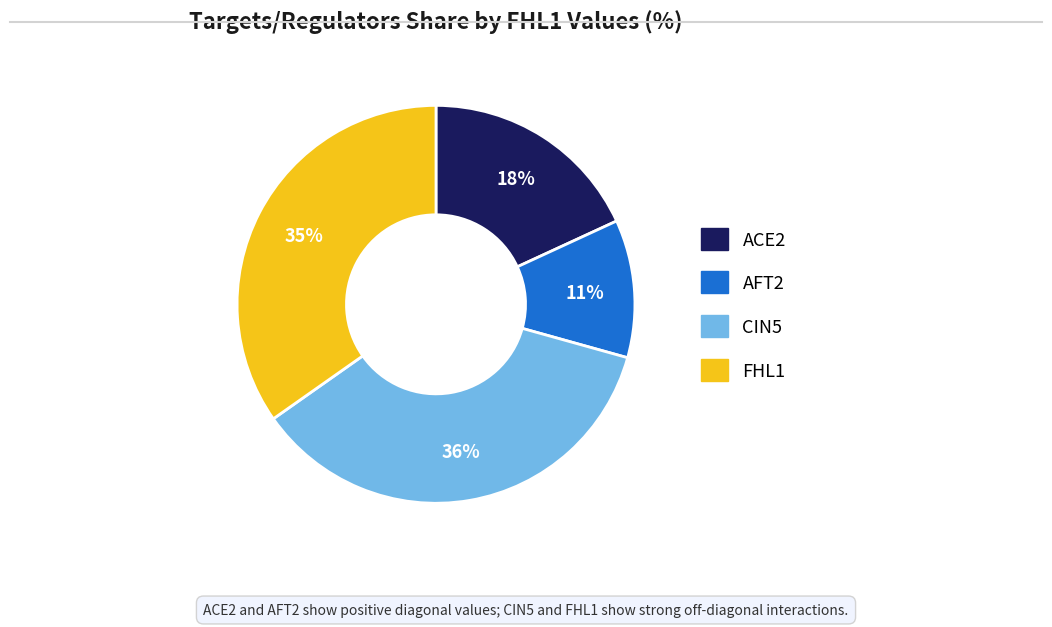

Which category has the smallest portion of the pie?

AFT2